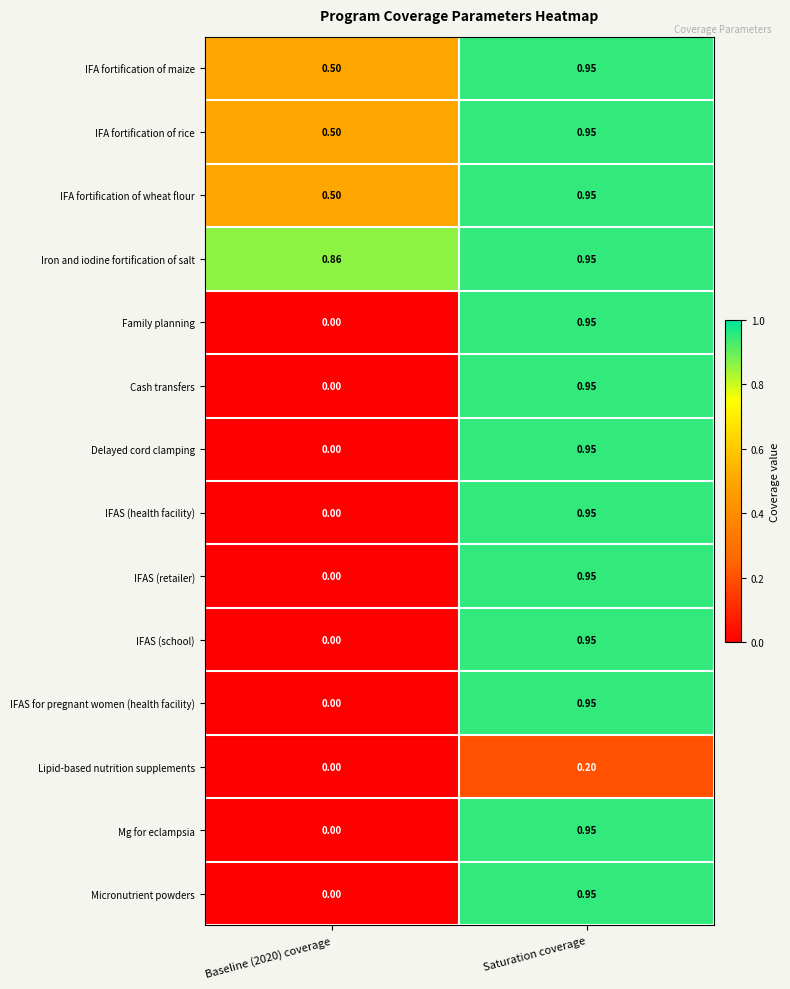

Which series has the largest total across all categories?

Iron and iodine fortification of salt